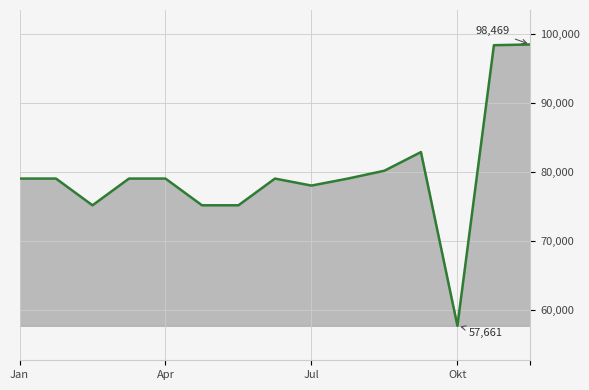

What is the difference between the maximum and minimum values?

40808